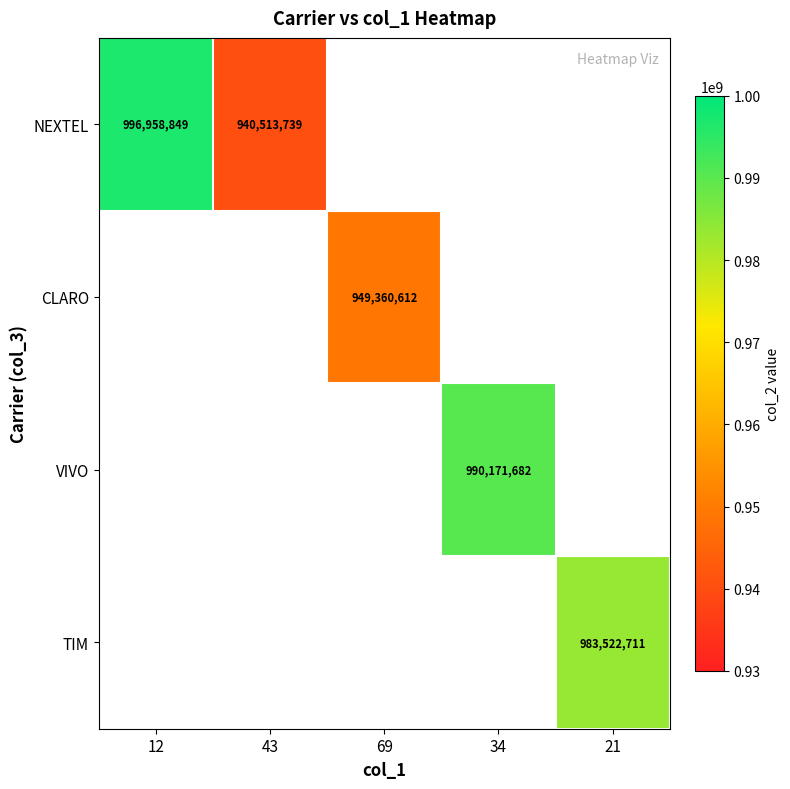

Is it true that VIVO equals 240060784 at 34?

False